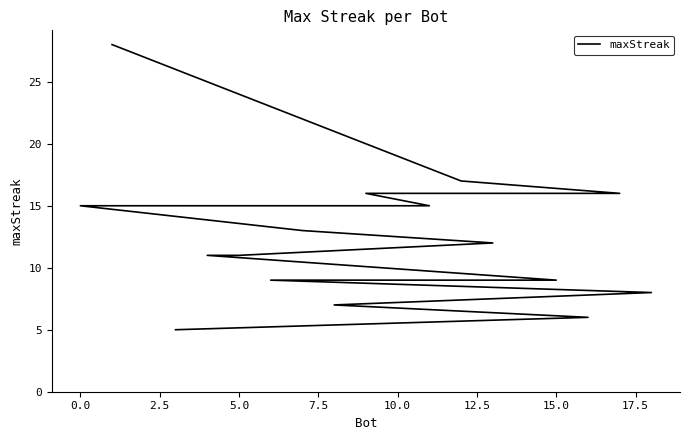

What is the maximum value shown in the chart?

28